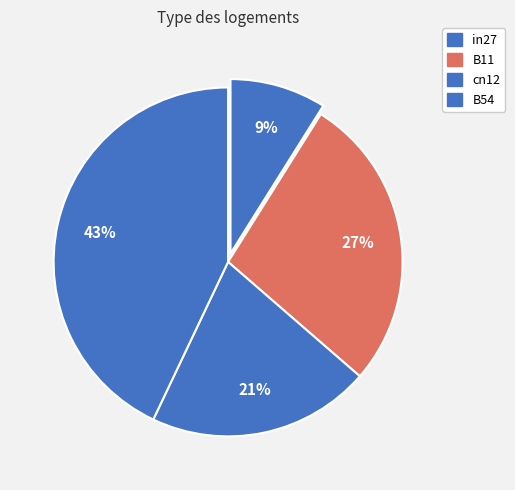

To the nearest percent, what percentage of the pie is B54?

43%